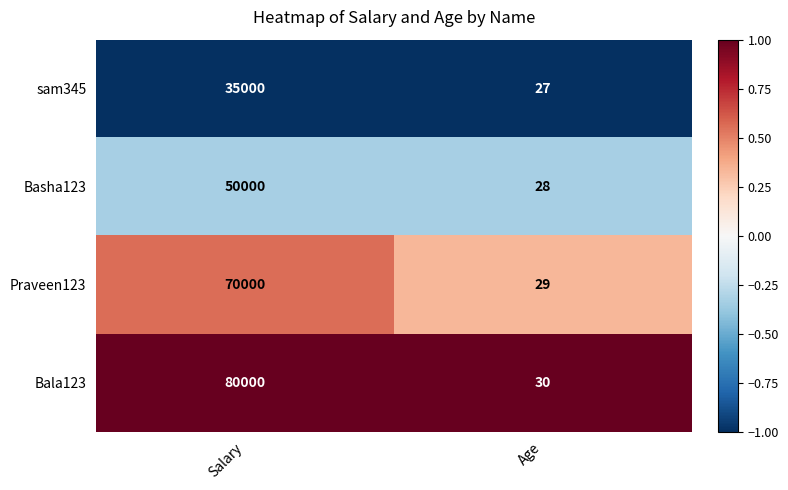

What is the difference between the maximum and minimum values in the sam345 series?

34973